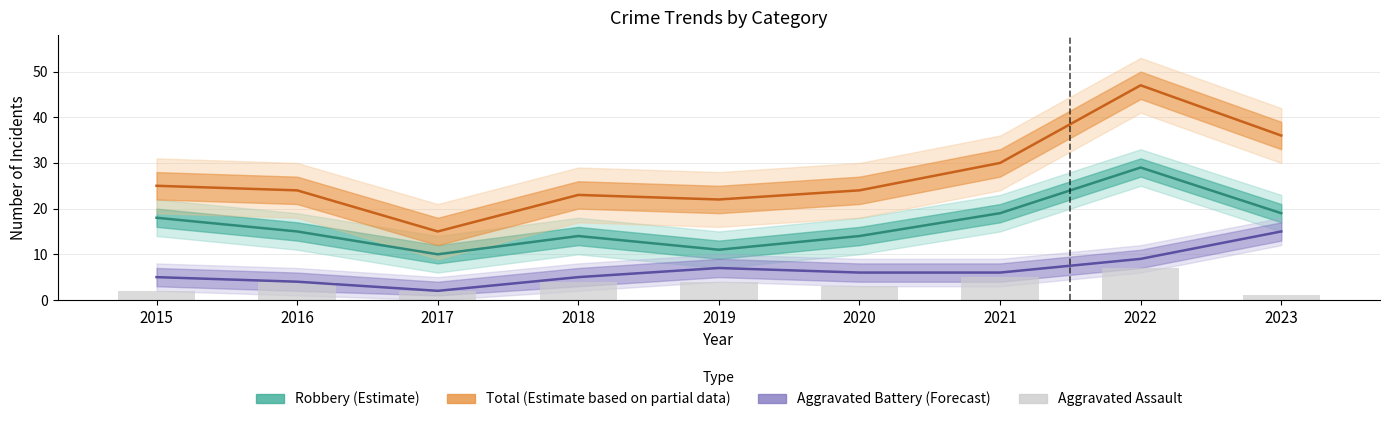

What is the difference between the second highest and second lowest values in the Aggravated Battery (Forecast) series?

5